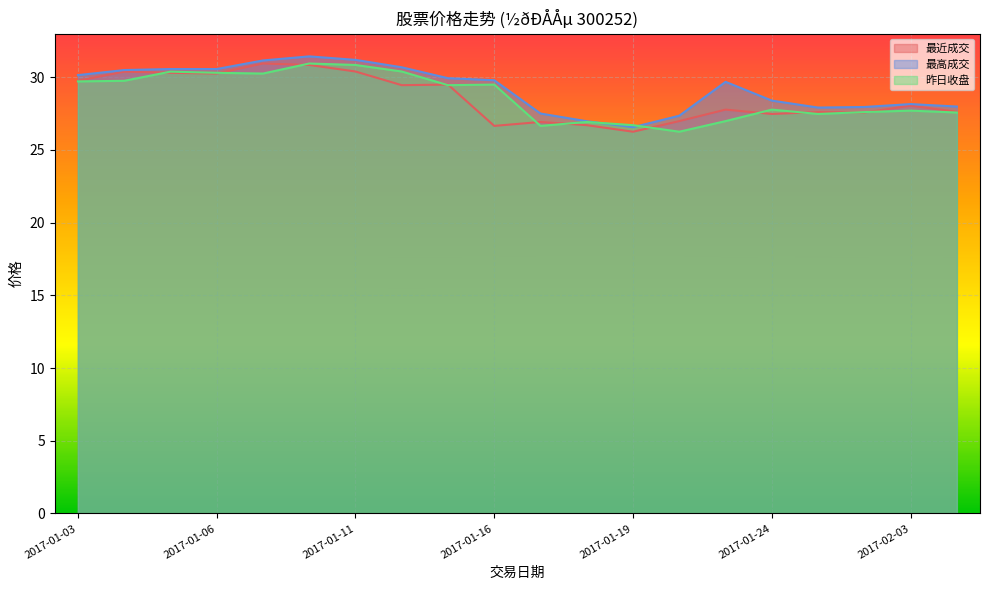

What is the label of the 5th point from the right?

2017-01-24